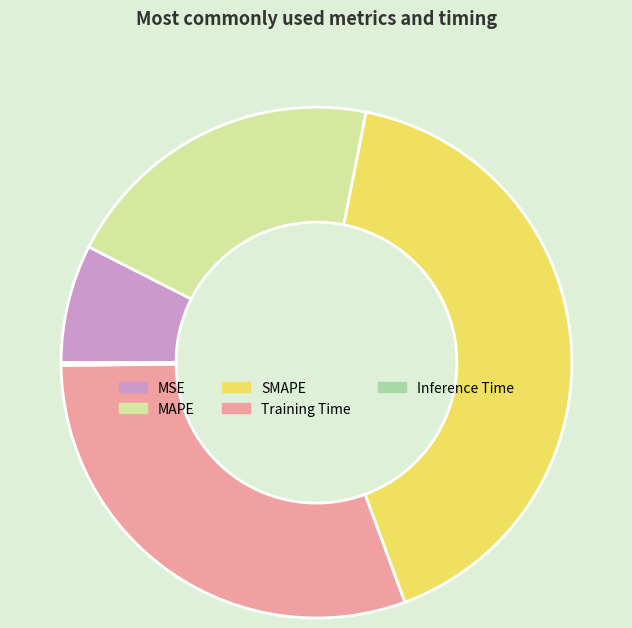

Which category has the biggest portion of the pie?

SMAPE